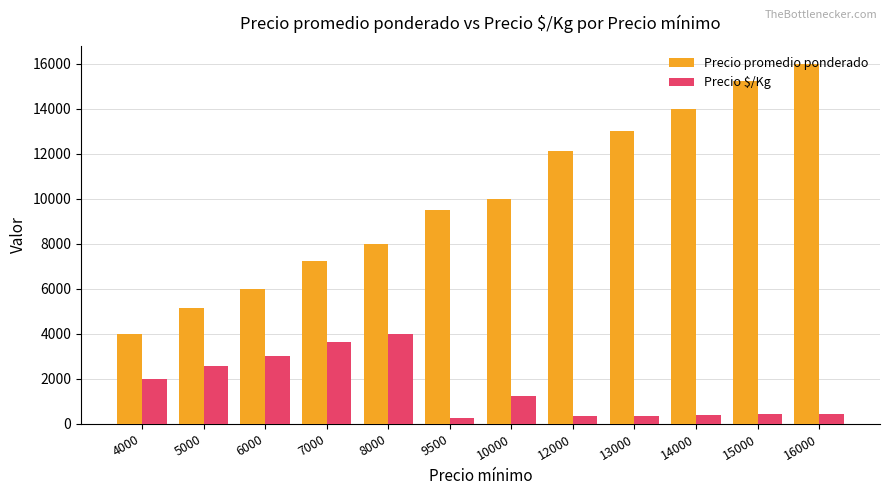

How many groups of bars are there?

12